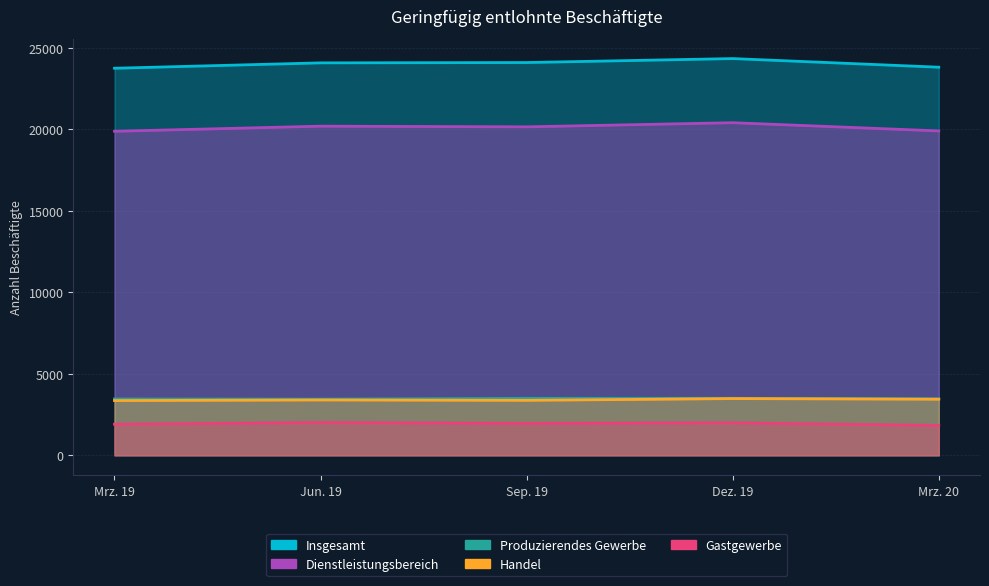

What is the label of the 3rd point from the left?

Sep. 19